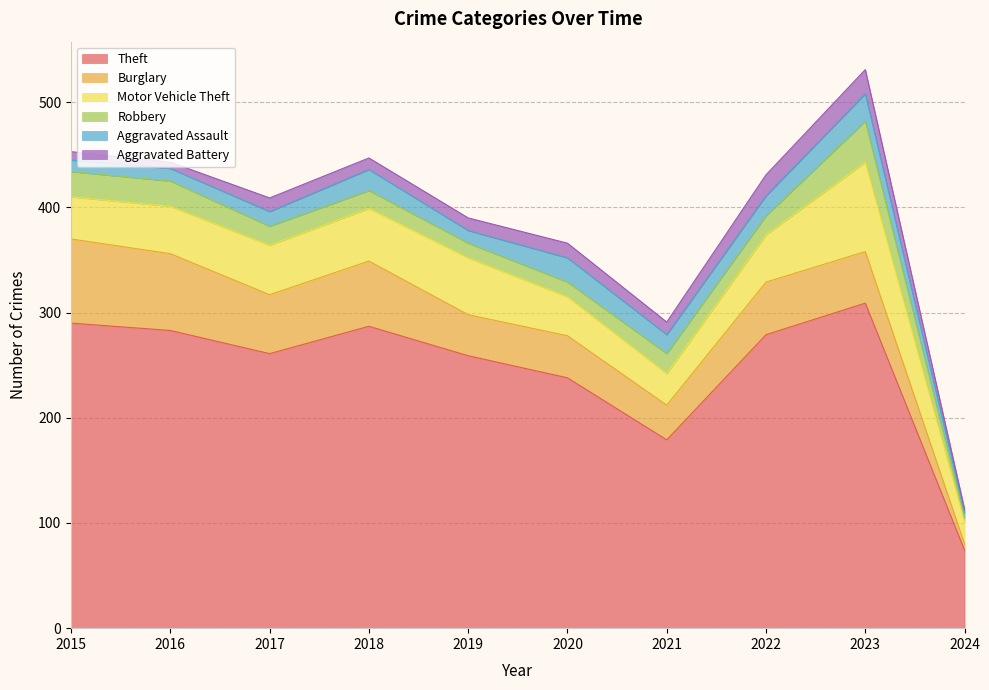

Rank the series at 2024 from highest to lowest value.

Theft, Motor Vehicle Theft, Burglary, Aggravated Assault, Robbery, Aggravated Battery